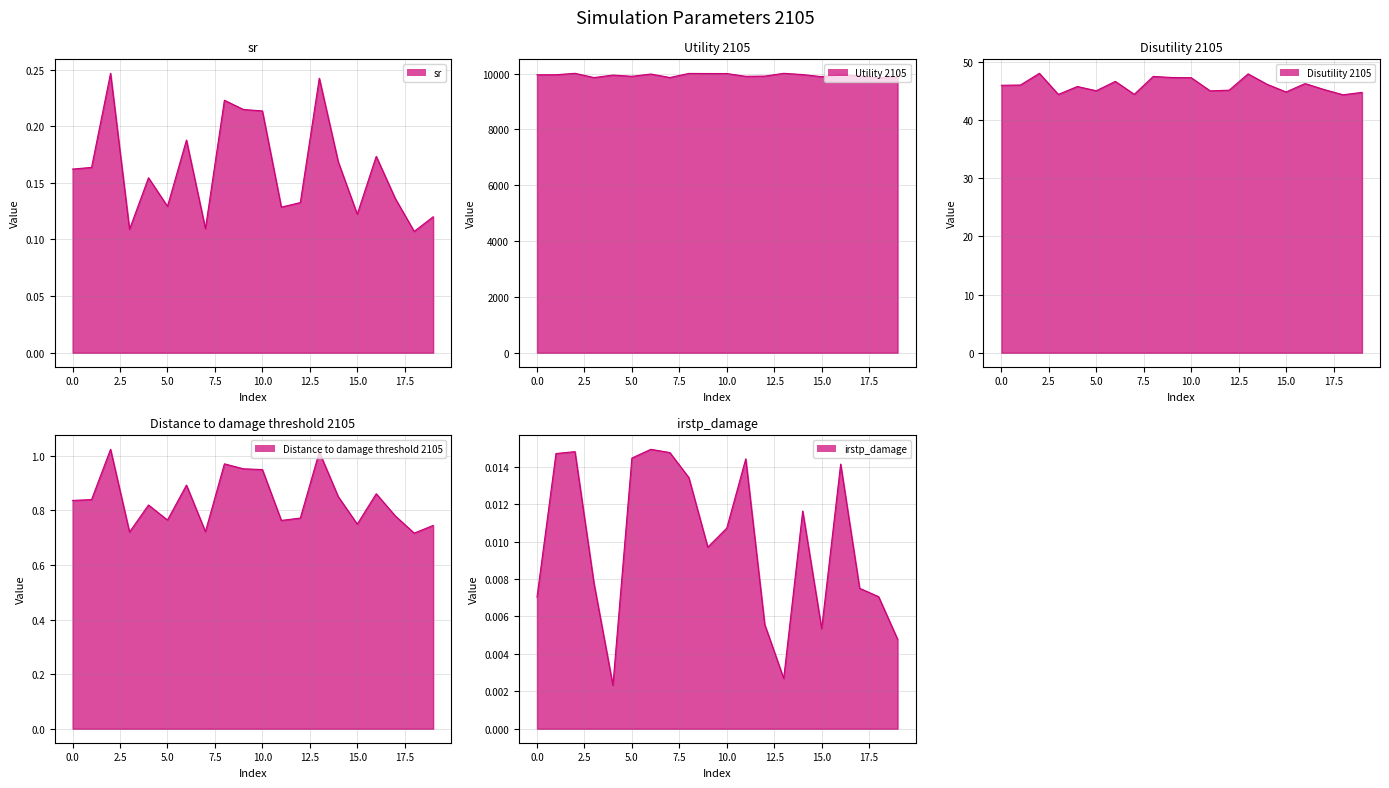

True or false: Utility 2105 line and Disutility 2105 line cross at least once.

False